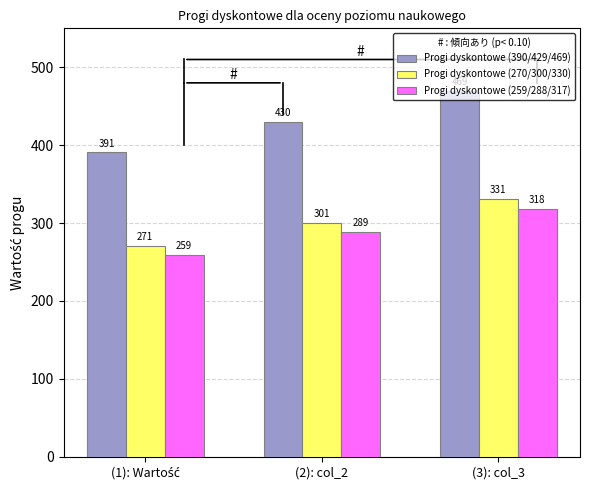

Which series has the largest range (max minus min)?

Progi dyskontowe (390/429/469)